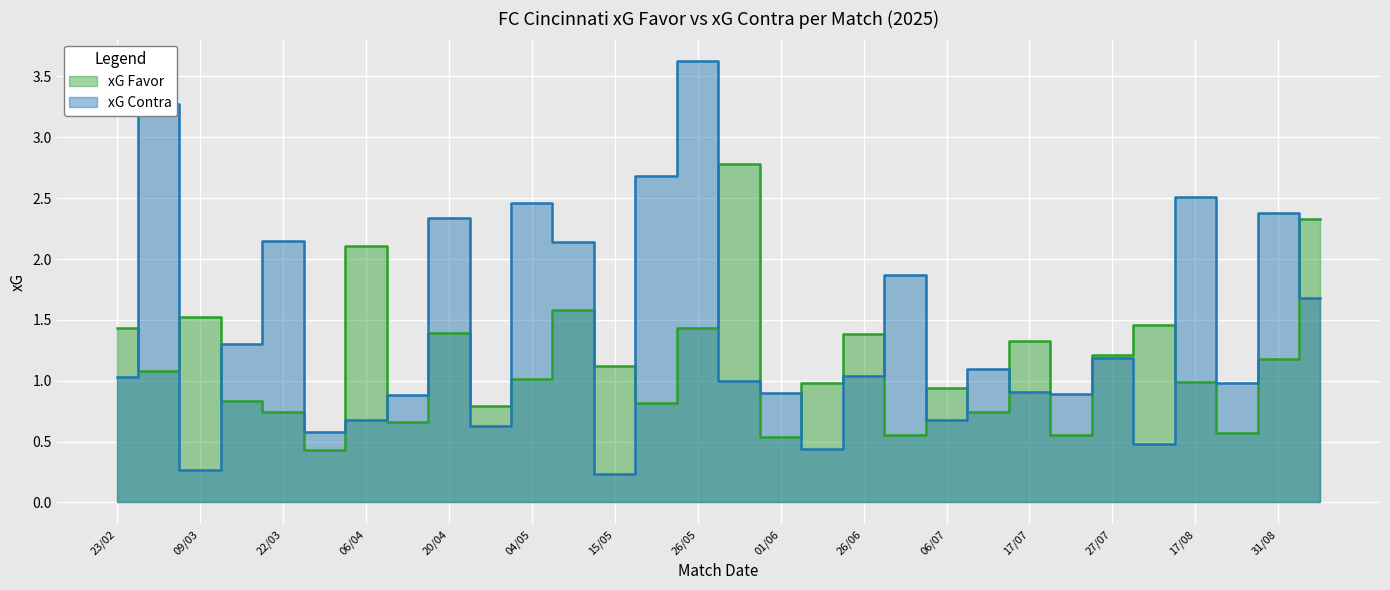

What is the greatest value displayed?

3.6